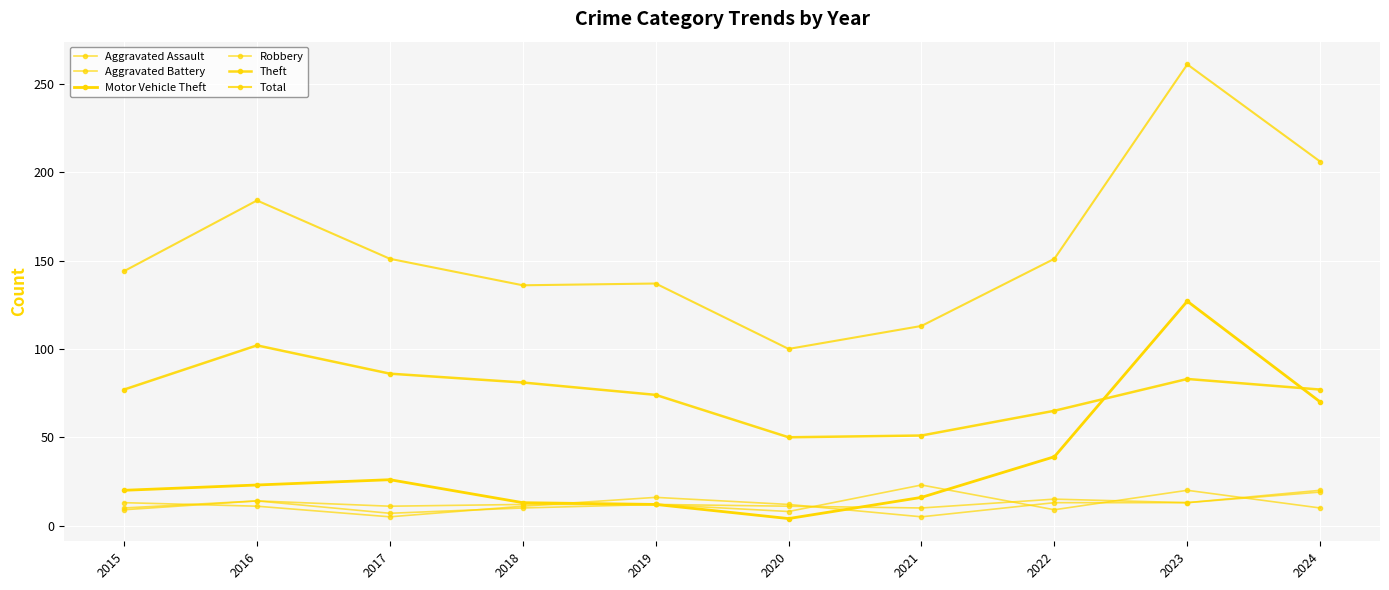

At which category does Aggravated Battery reach its first local peak?

2016